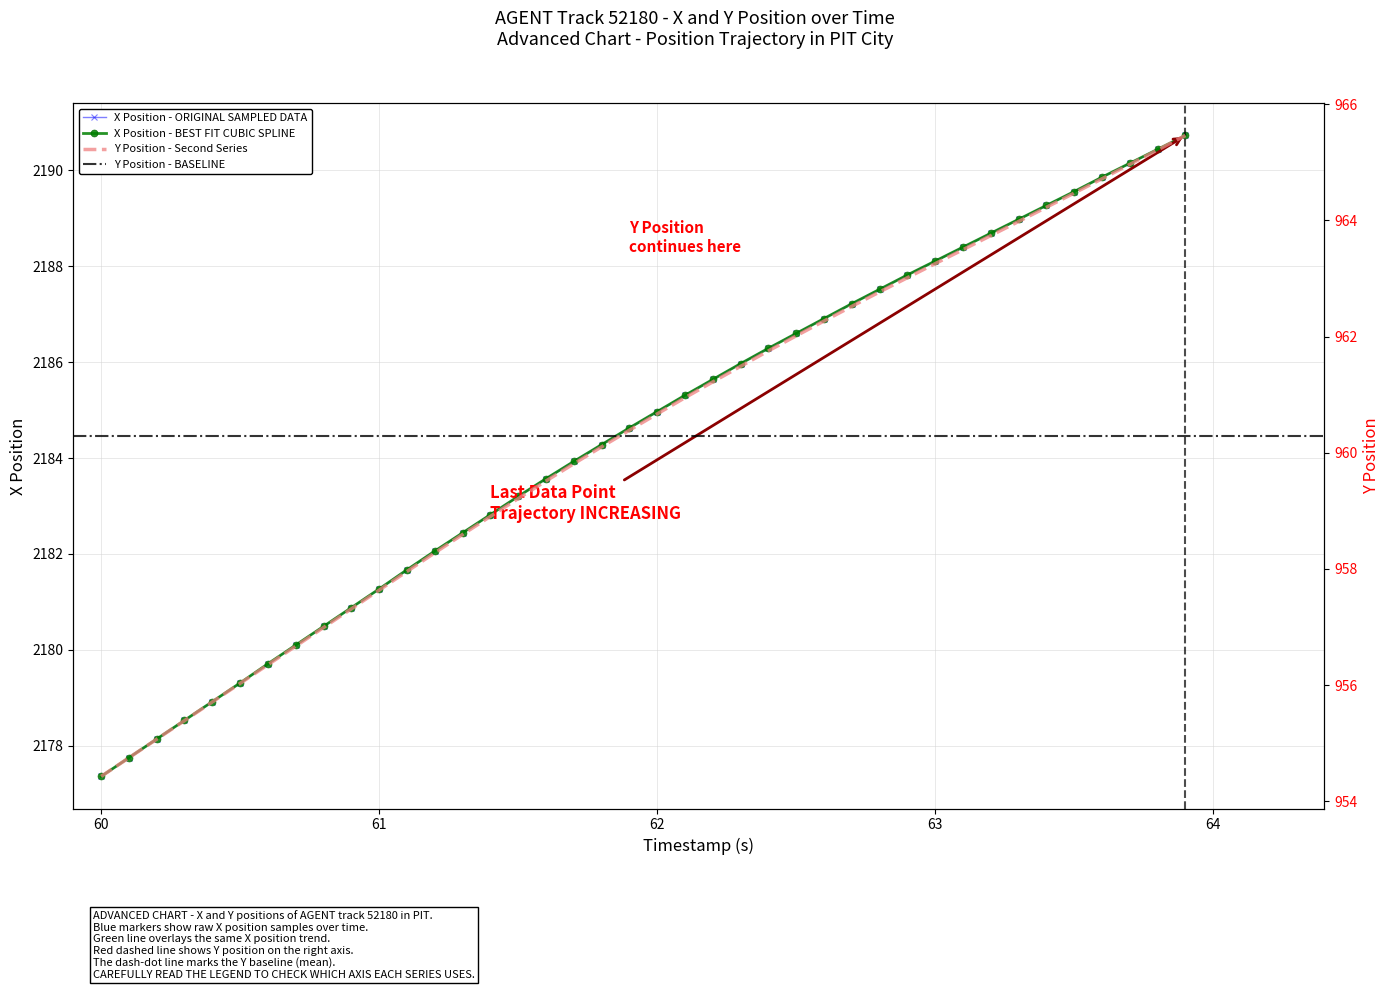

True or false: X has more than 0 interior local peaks.

False